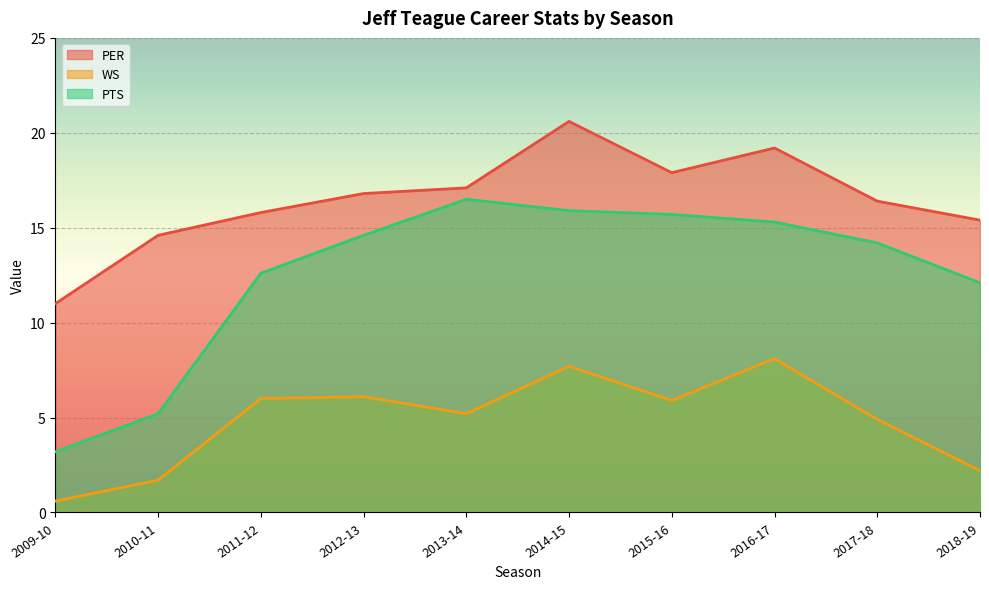

What is the lowest value of the WS series?

0.6